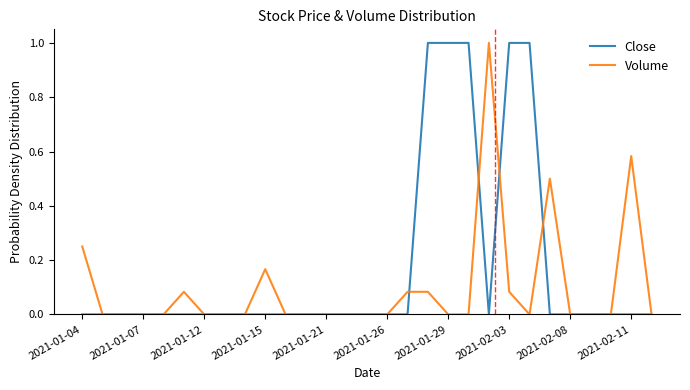

List the series in order of their overall mean, lowest first.

Volume, Close